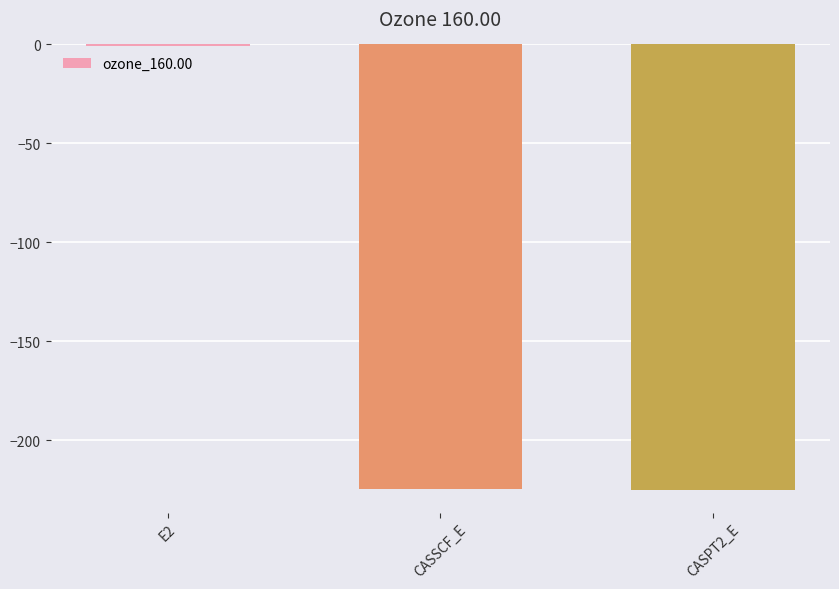

The chart shows a value of -224.5 at CASSCF_E. True or false?

True